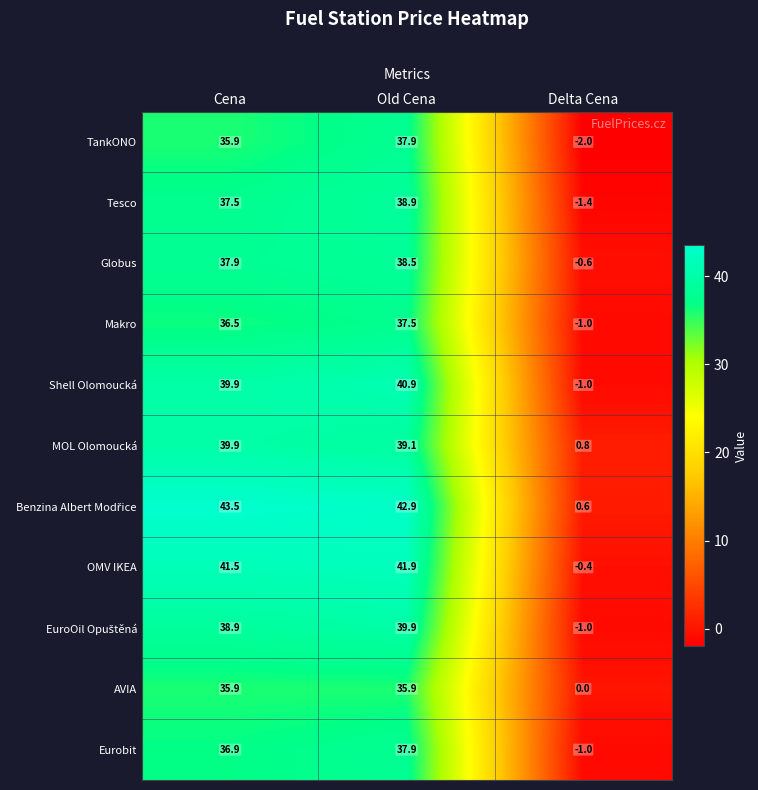

At which category is the sum across all series the highest?

Old Cena